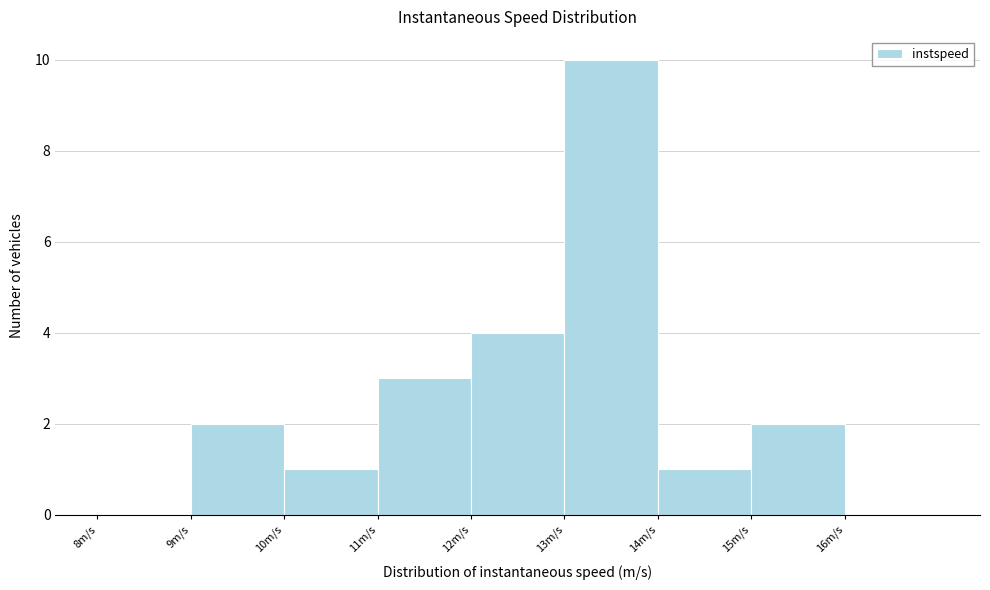

Reading left to right, list every bar in this chart as the range it spans on the x-axis followed by its height. The values are not printed on the chart, so give them approximately, as read against the axis.

8 to 9: 0
9 to 10: 2
10 to 11: 1
11 to 12: 3
12 to 13: 4
13 to 14: 10
14 to 15: 1
15 to 16: 2
16 to 17: 0